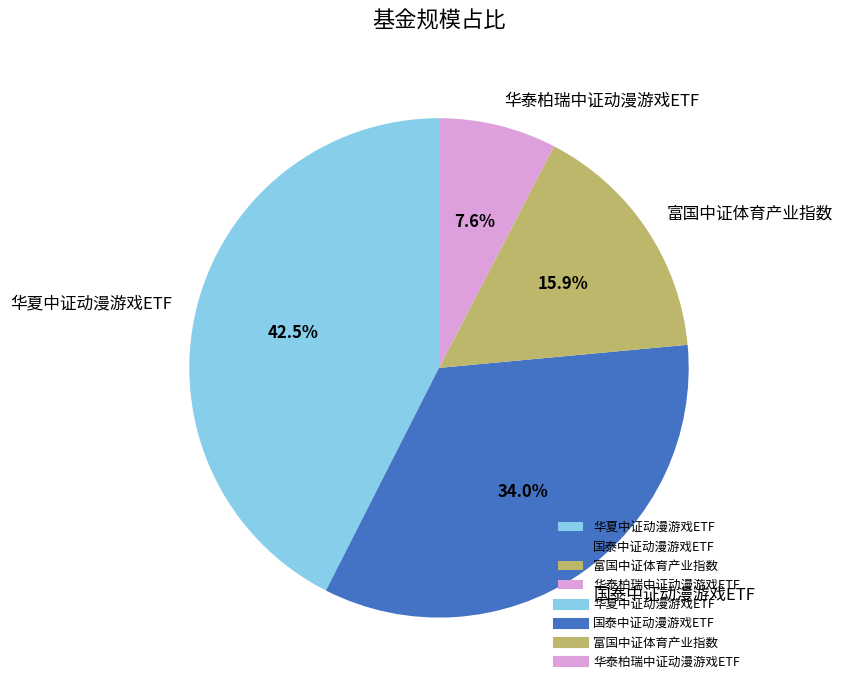

True or false: 华泰柏瑞中证动漫游戏ETF accounts for 8% of the total.

True